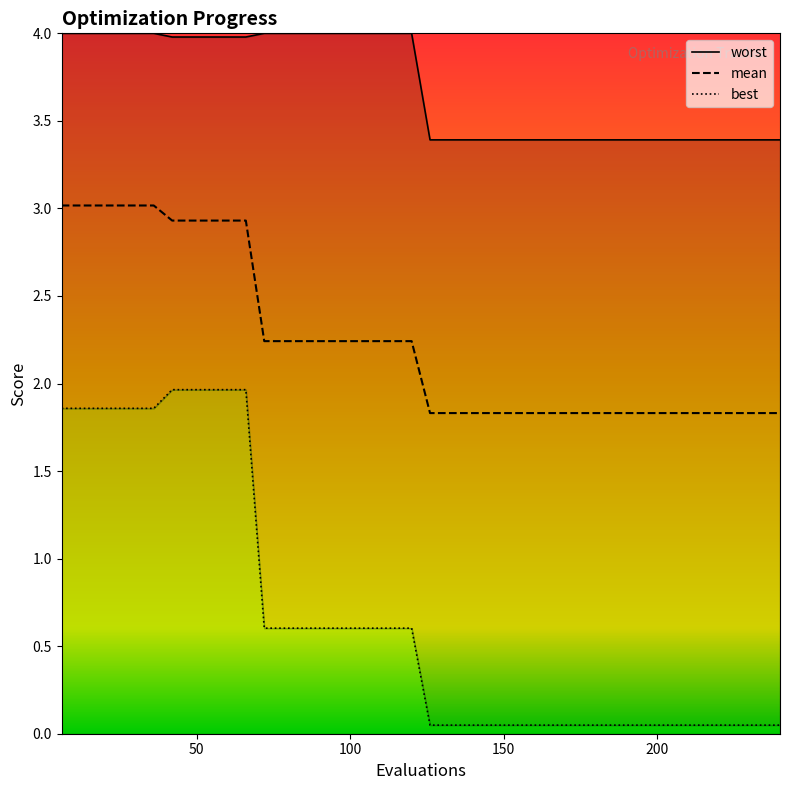

Rank the series by their average value, from lowest to highest.

best, mean, worst